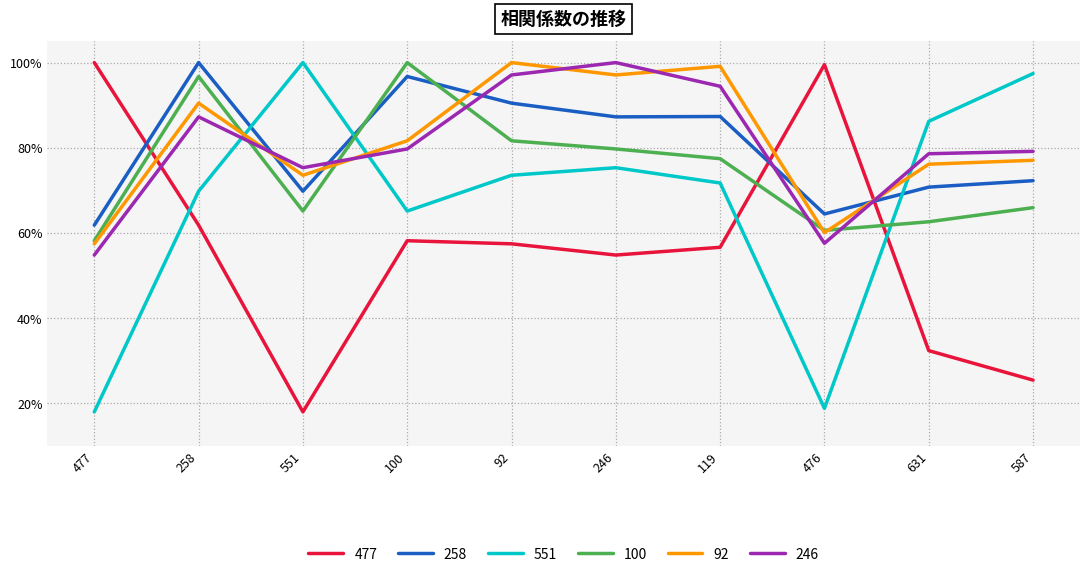

What is the total value across all series at 631?

4.1